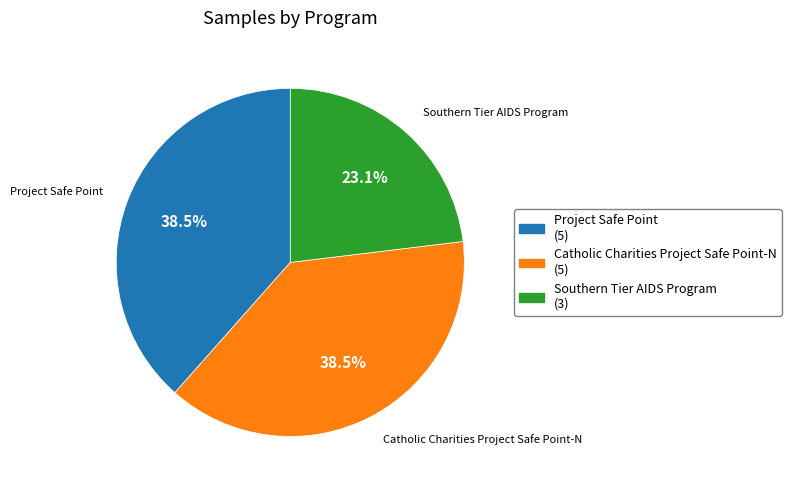

Does Catholic Charities Project Safe Point-N account for over 50% of the chart?

No